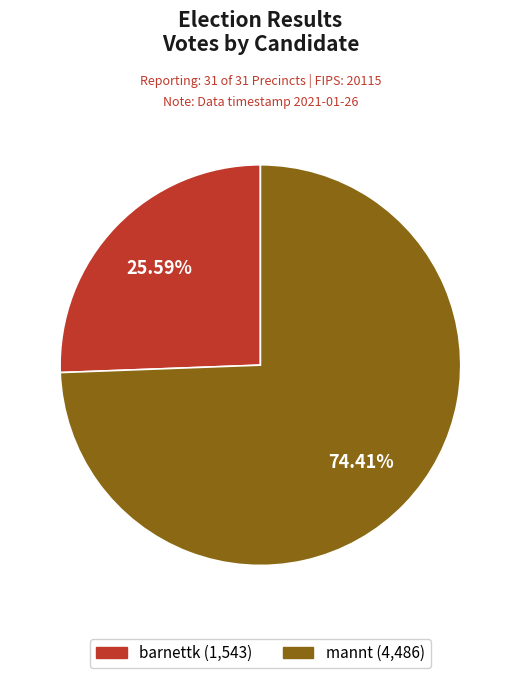

Is it true that barnettk is 17% of the pie?

False